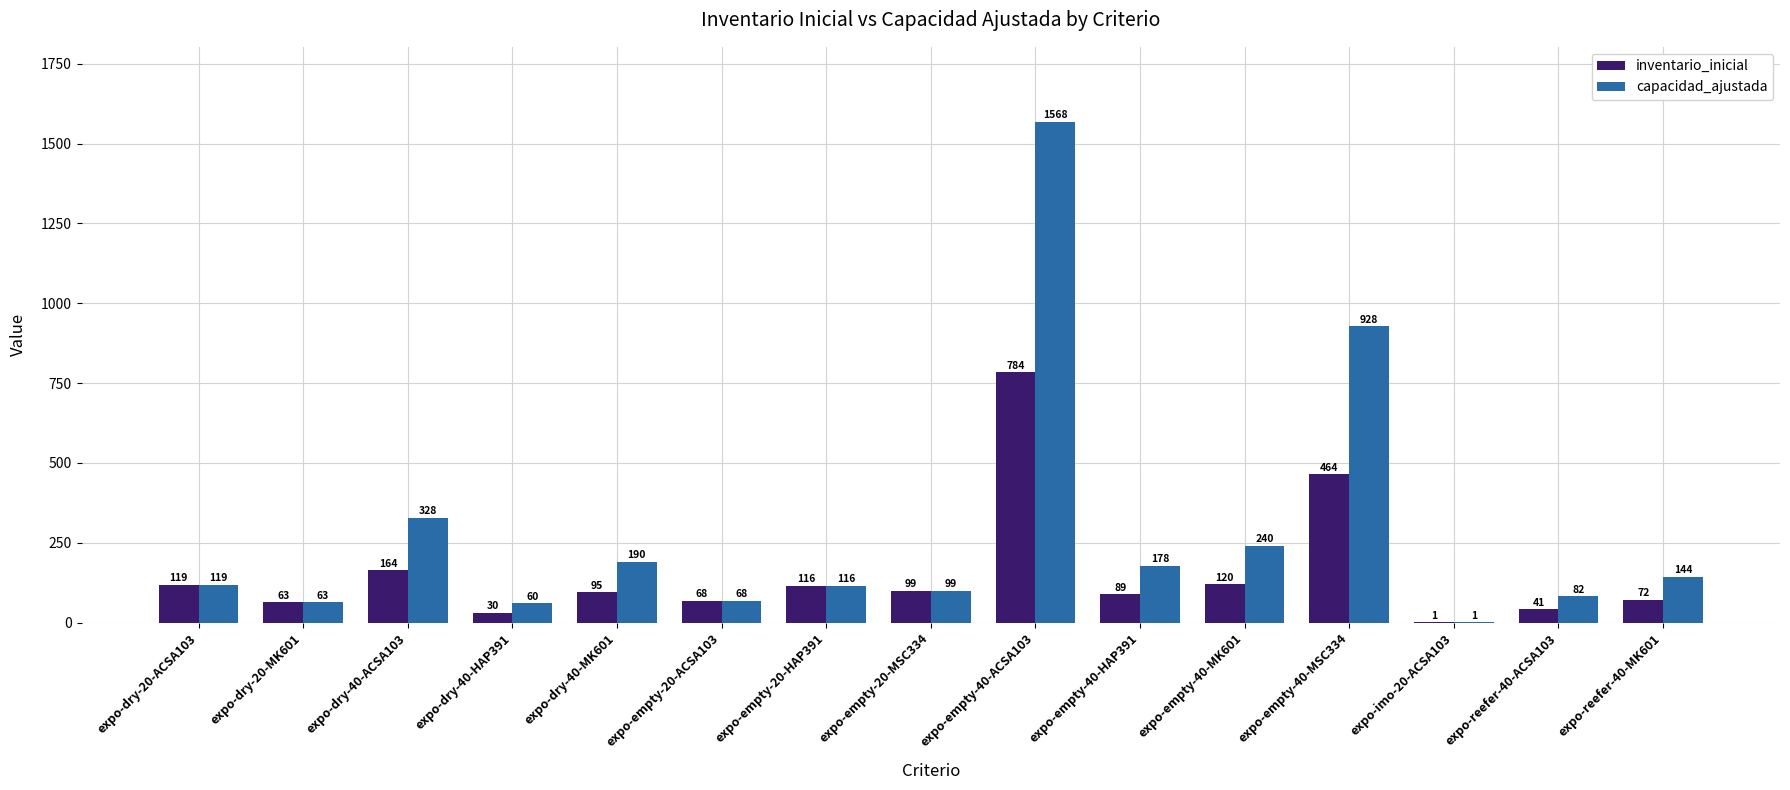

Are the bars horizontal?

No